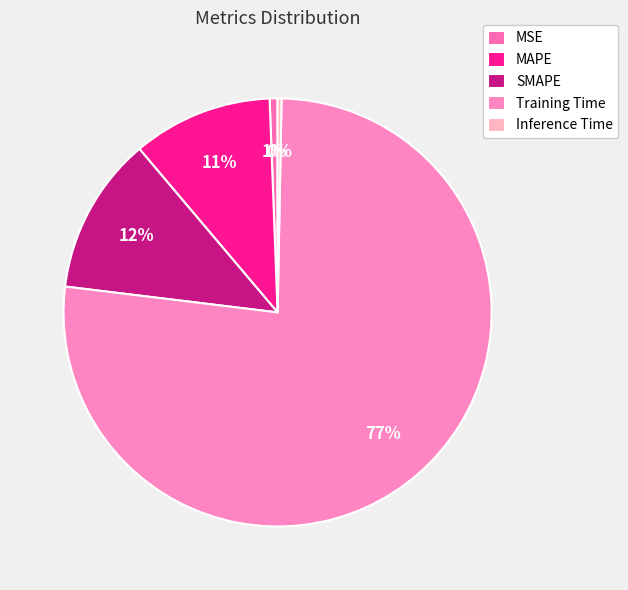

Rank the categories by value from highest to lowest.

Training Time, SMAPE, MAPE, MSE, Inference Time